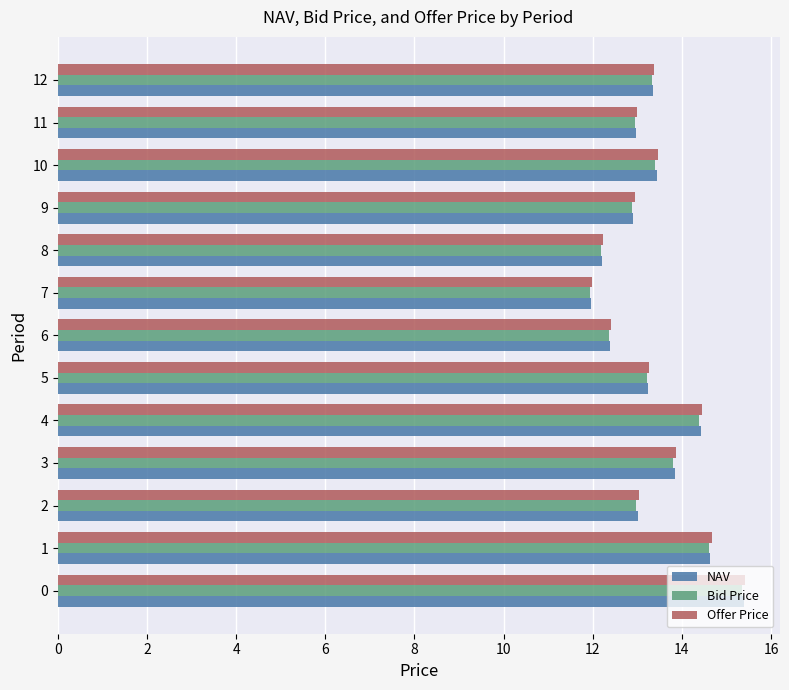

What is the average value of the NAV series?

13.4